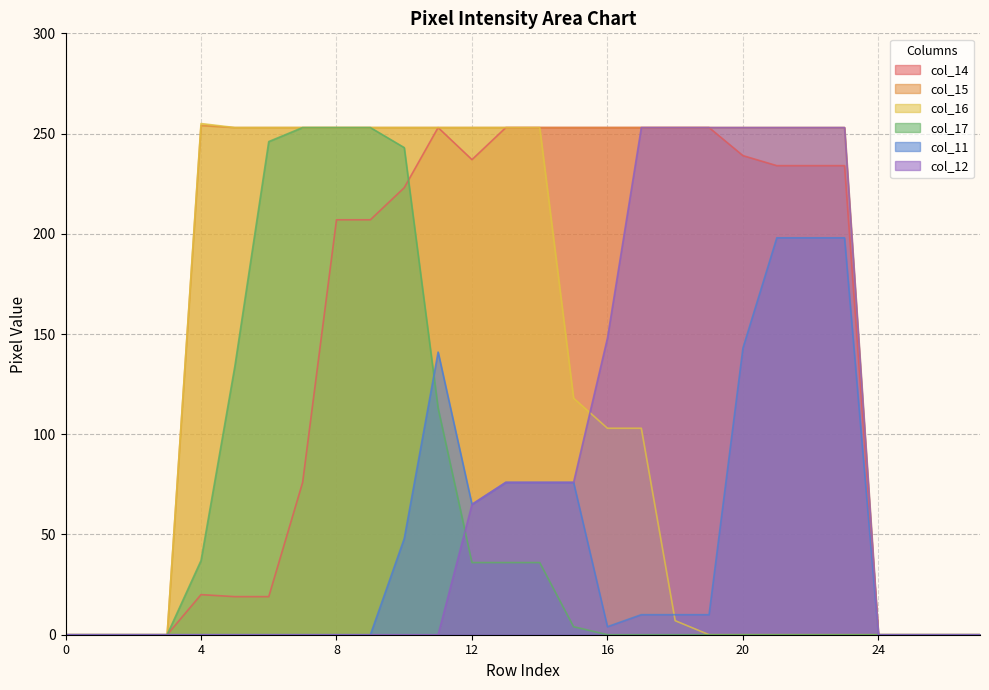

What is the total value across all series at 6?

771